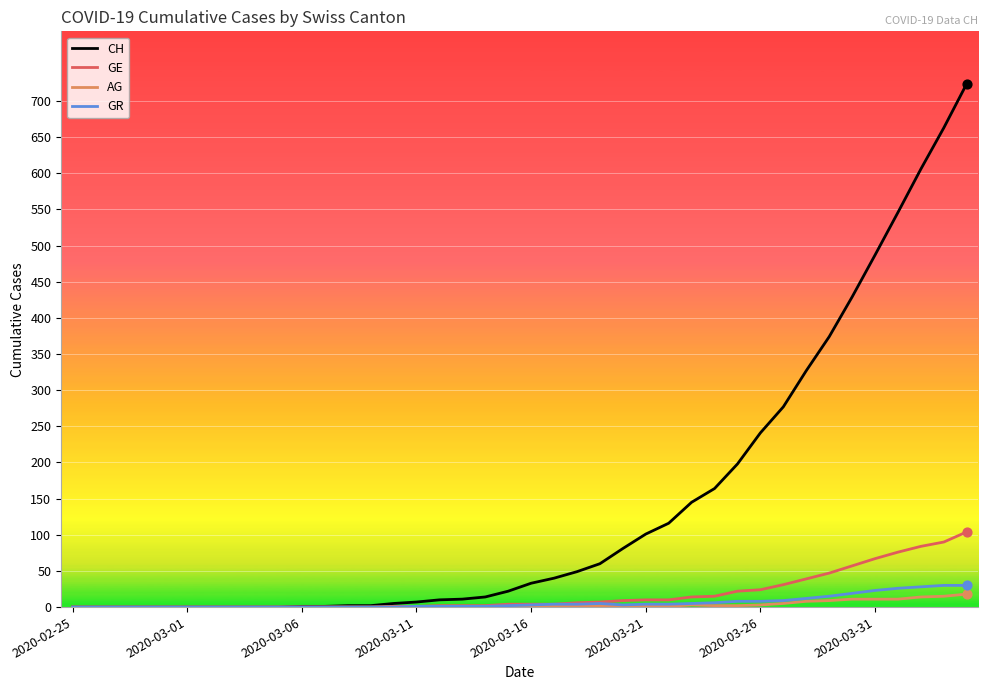

Which series has the widest spread of values?

CH